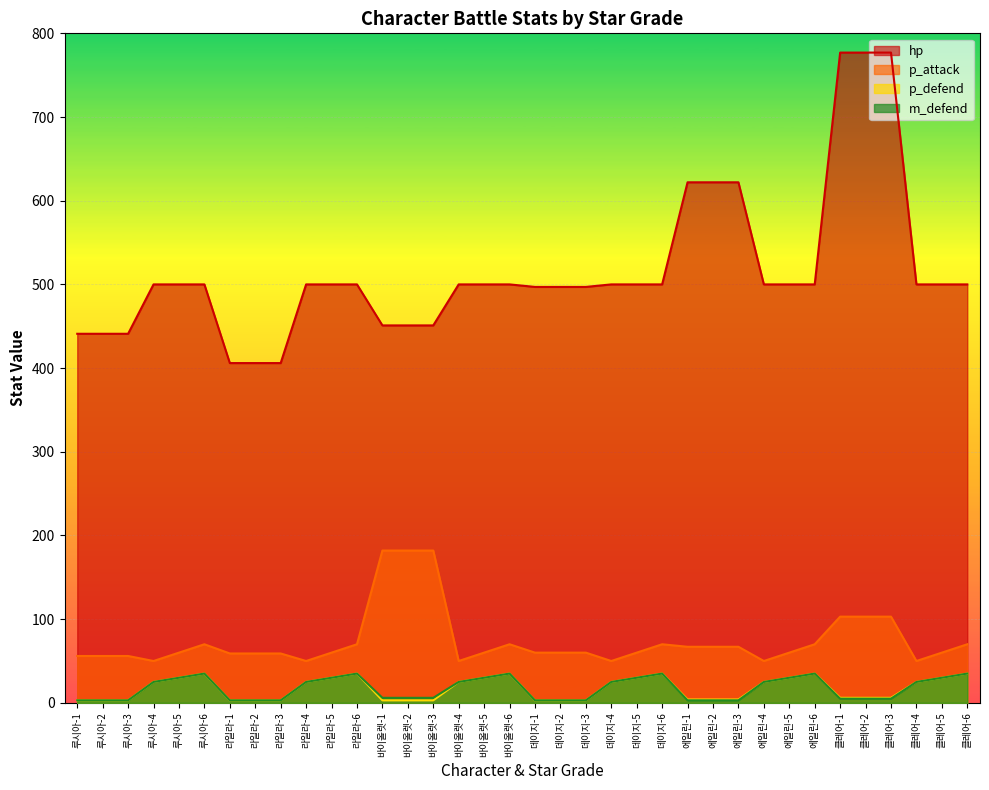

What is the sum of the hp values at 루시아-1 and 라일라-2?

847